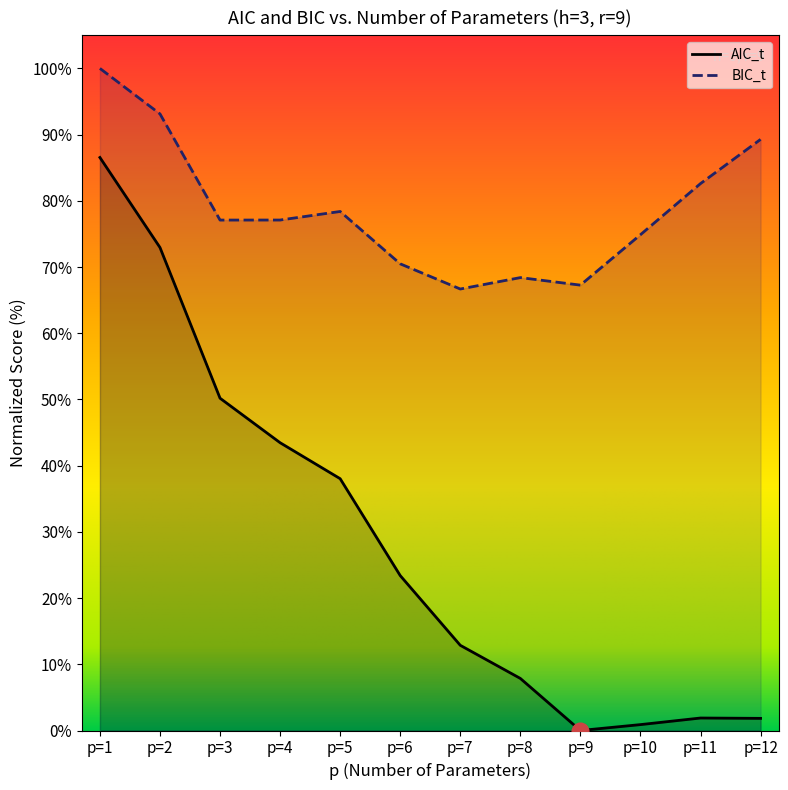

At how many categories does at least one series exceed 24?

12